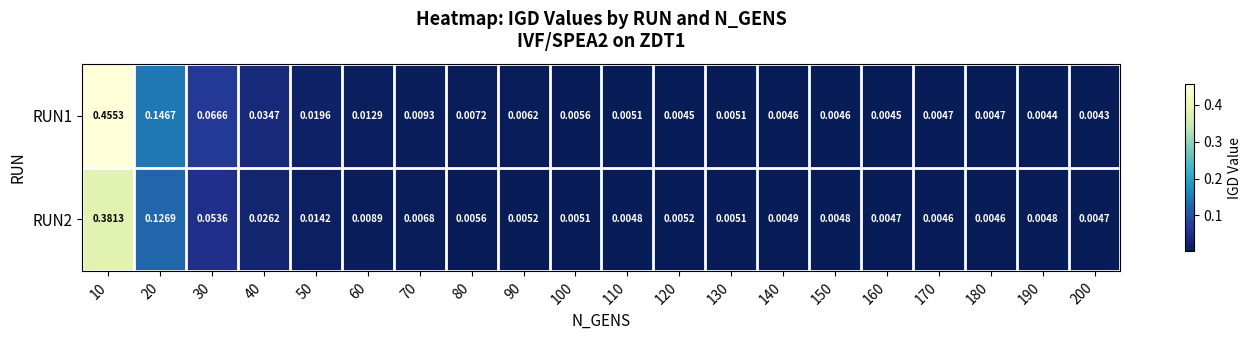

Is the value of RUN2 at 30 greater than the value of RUN1 at 130?

Yes